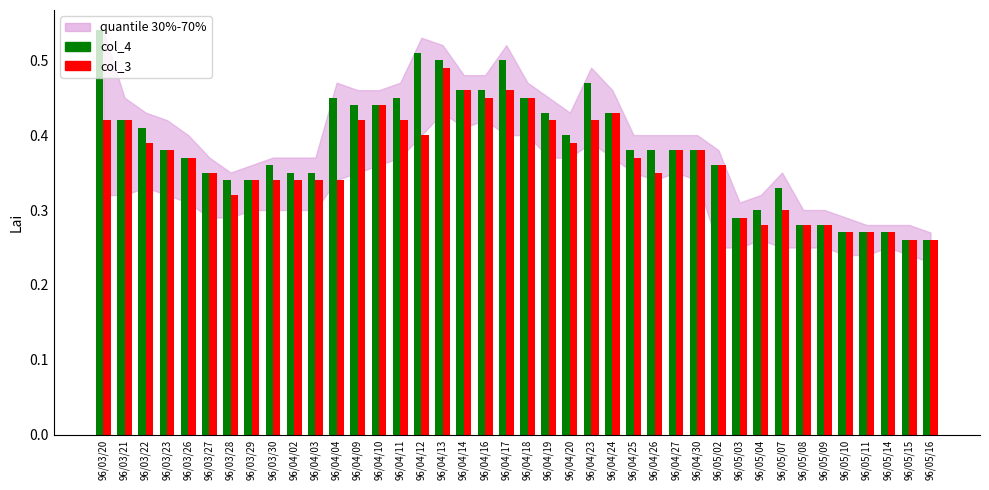

What is the label of the 15th bar from the right?

96/04/25